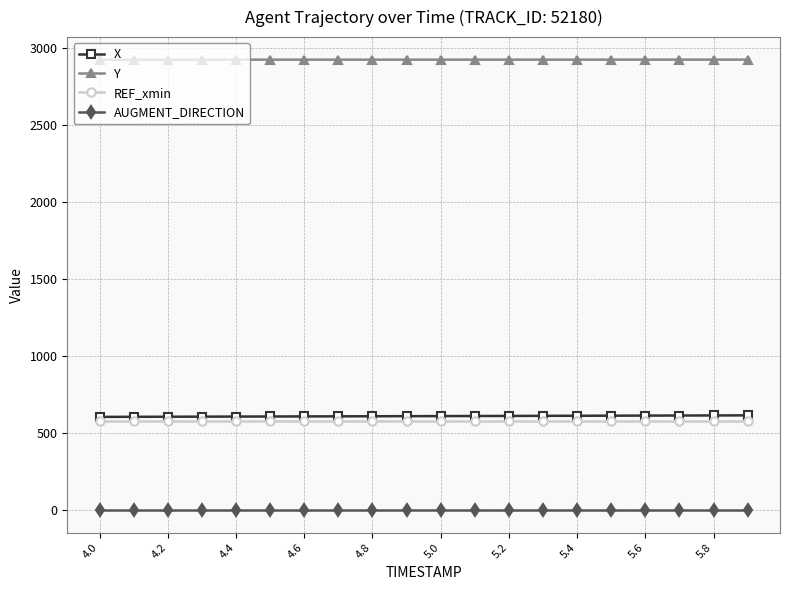

What is the difference between the maximum and minimum values in the Y series?

0.4